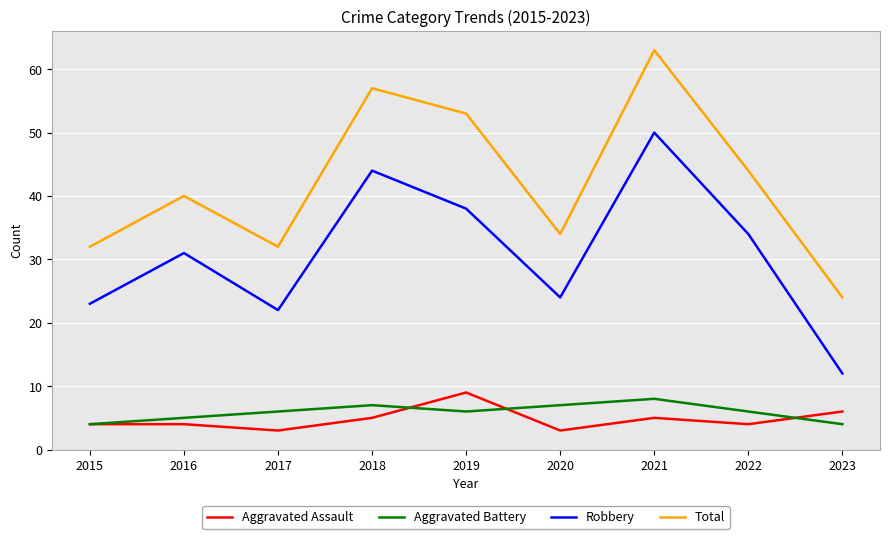

Rank the series by their maximum value, from highest to lowest.

Total, Robbery, Aggravated Assault, Aggravated Battery